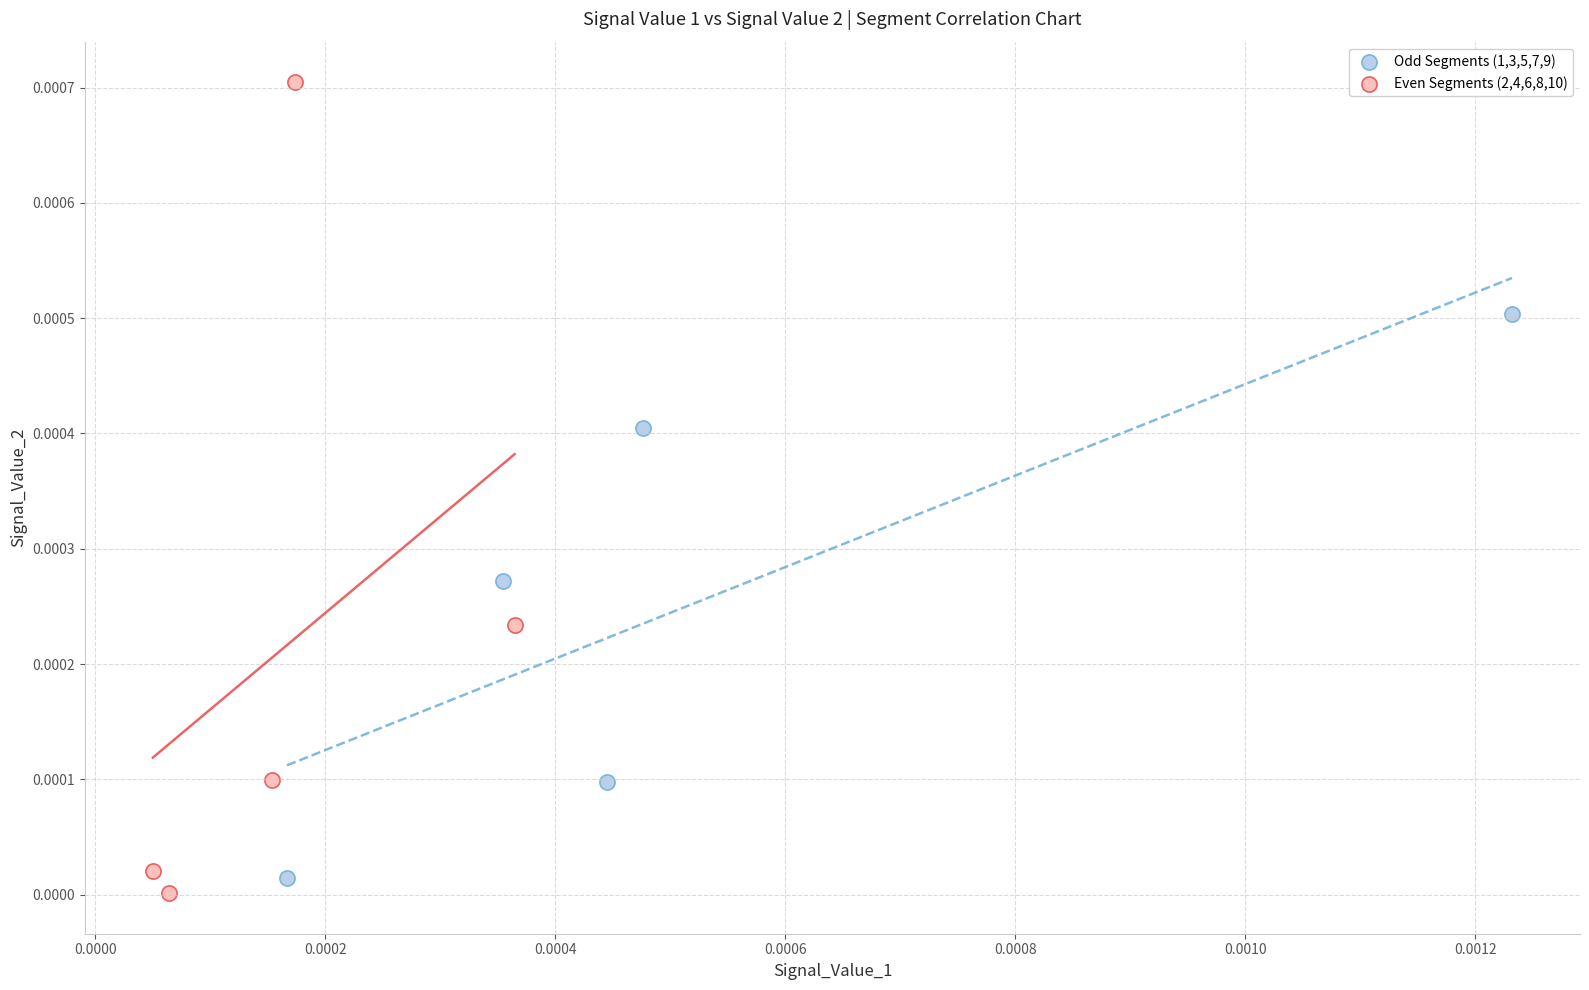

Which series reaches the maximum Y coordinate?

Even Segments (2,4,6,8,10)